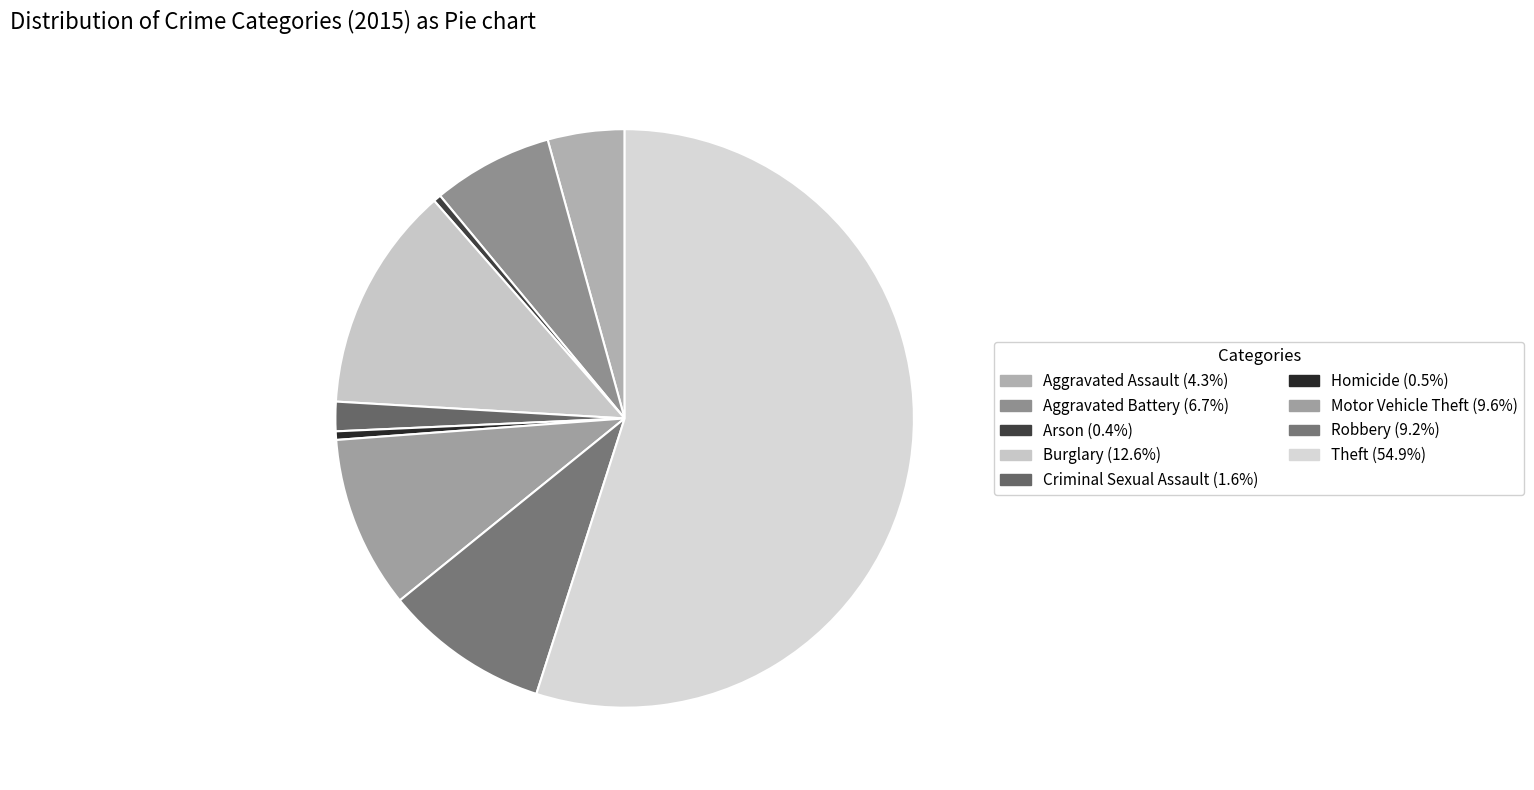

The Criminal Sexual Assault slice represents 1% of the pie. True or false?

False